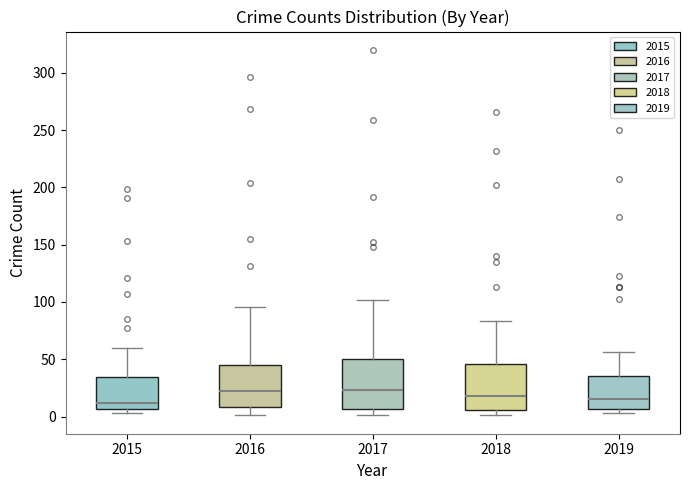

Where is the lower edge of the box at x = 2017 on the y-axis? The values are not printed on the chart, so give them approximately, as read against the axis.

5